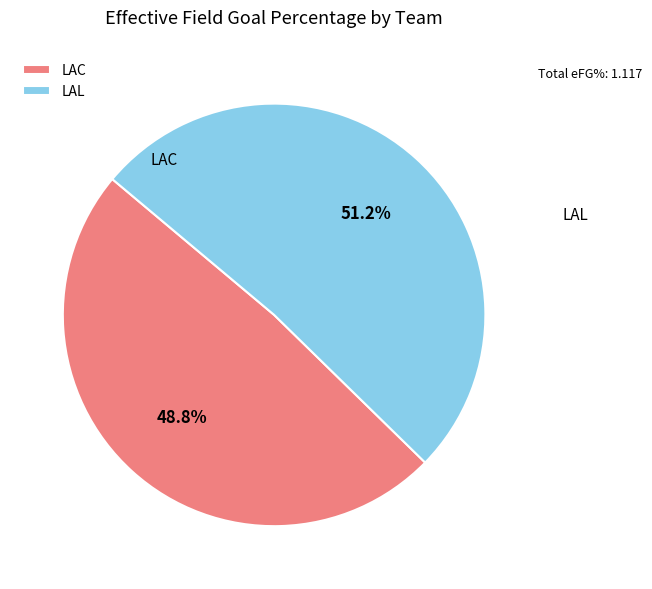

Is there any slice that represents more than half of the pie?

Yes